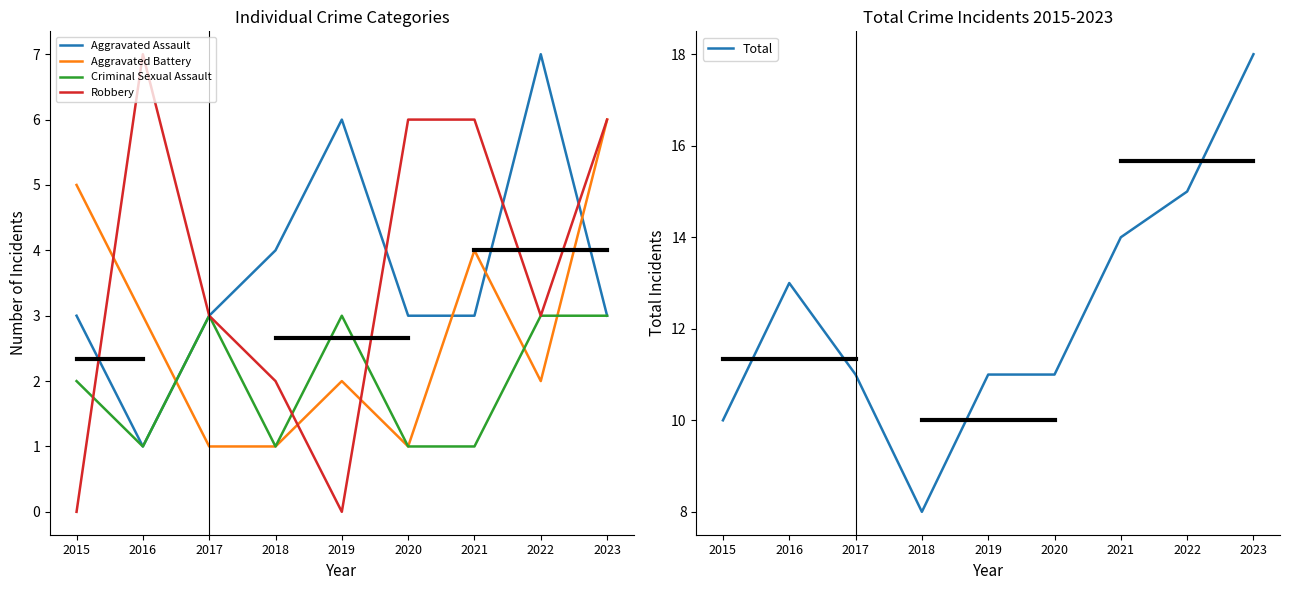

Which series has the widest spread of values?

Total